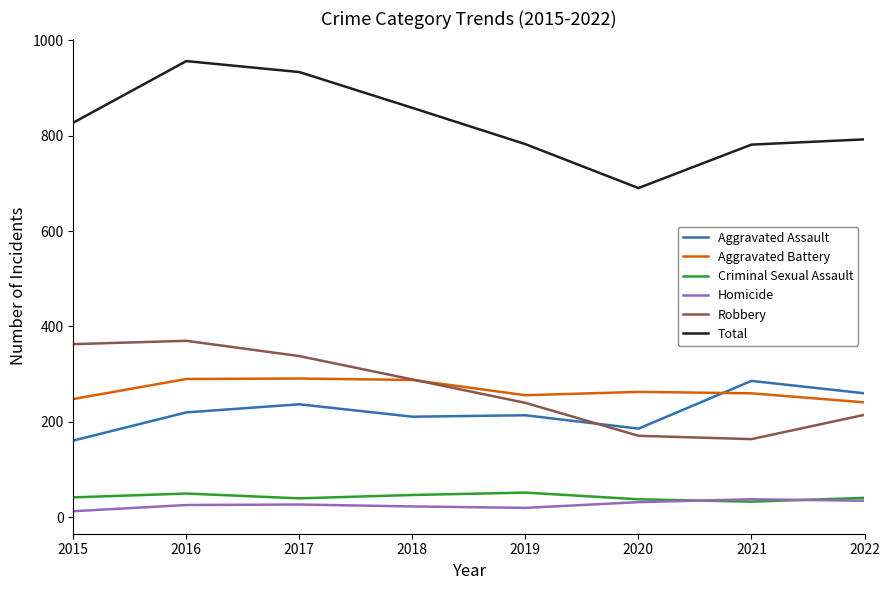

What is the highest value of the Aggravated Battery series?

291